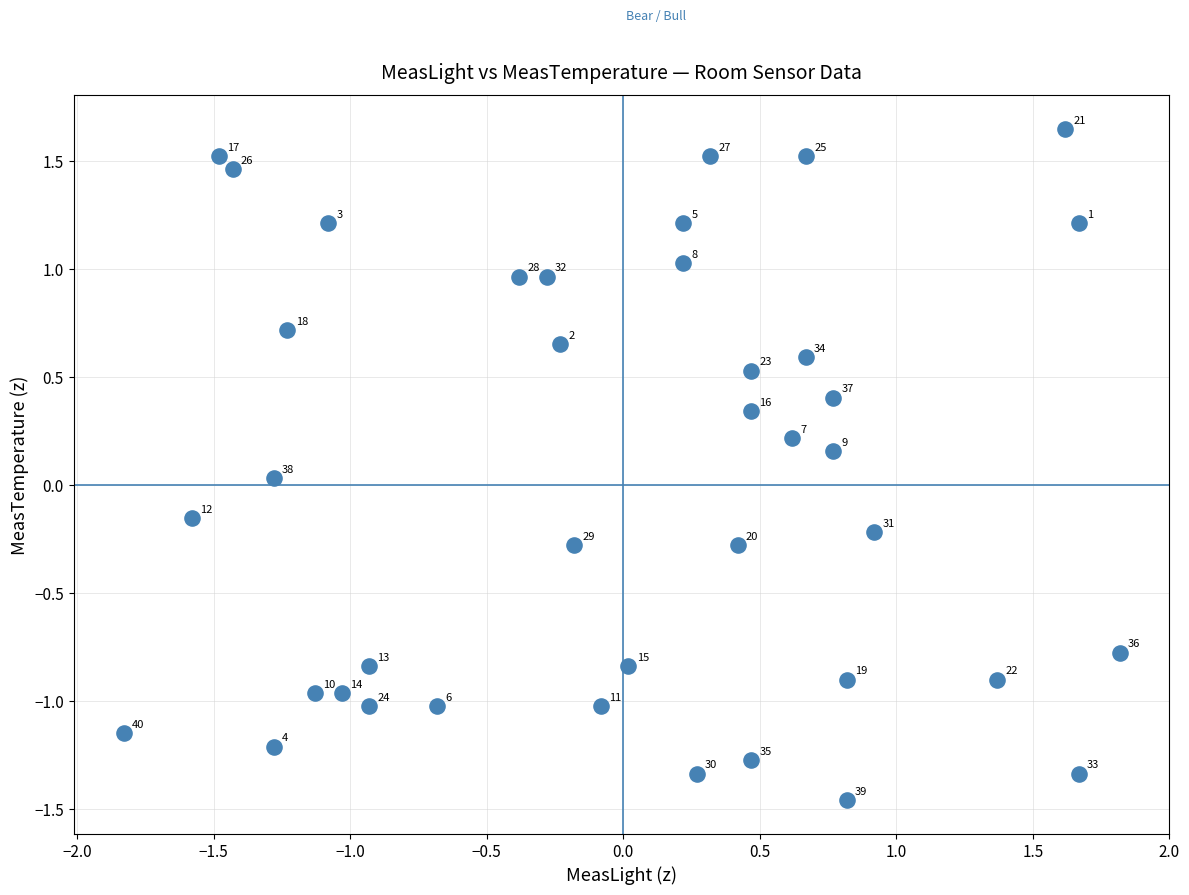

What is the range of Y values (max minus min)?

3.1